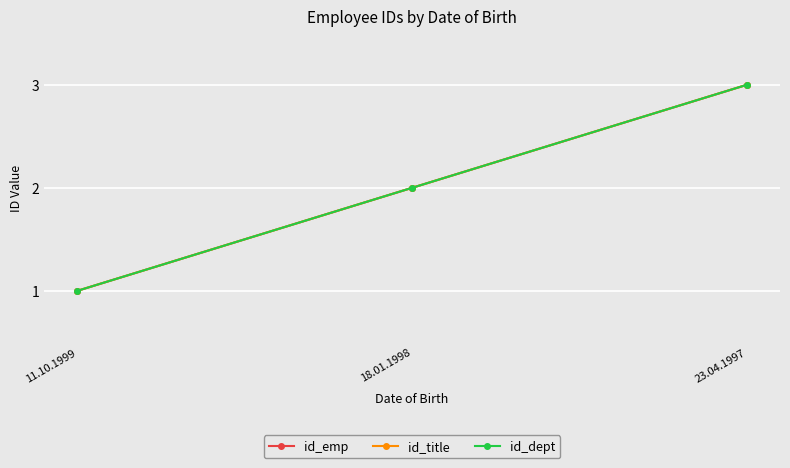

Which category has the highest value in the id_title series?

23.04.1997